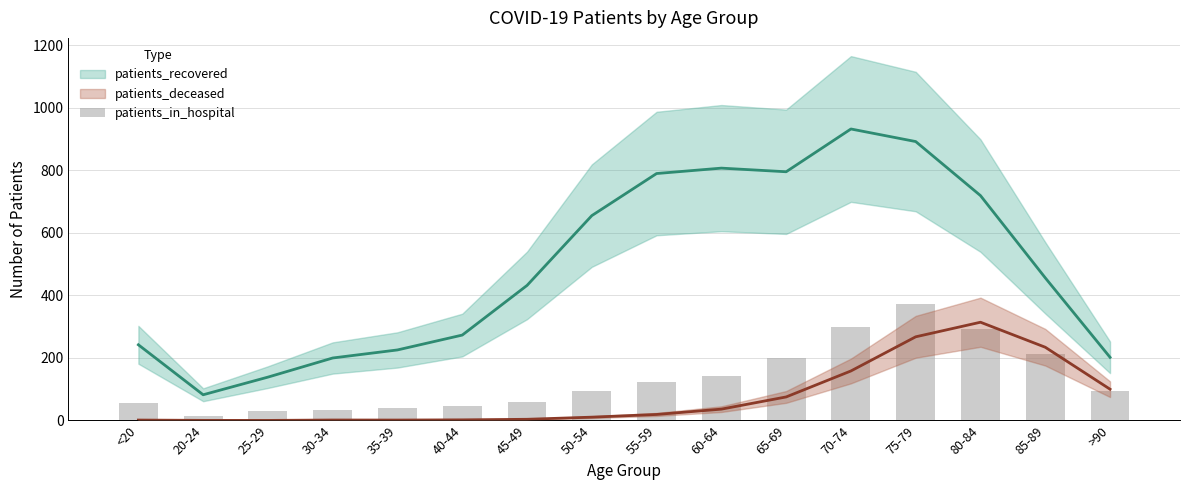

List the labels in order of value, smallest first.

20-24, 25-29, 30-34, 35-39, 40-44, <20, 45-49, >90, 50-54, 55-59, 60-64, 65-69, 85-89, 80-84, 70-74, 75-79